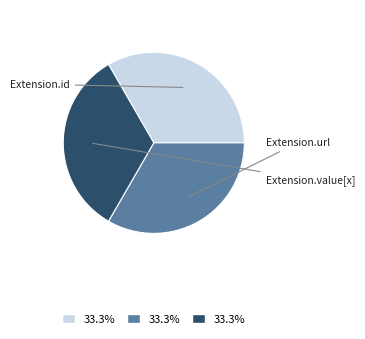

Is there a majority slice in this chart?

No